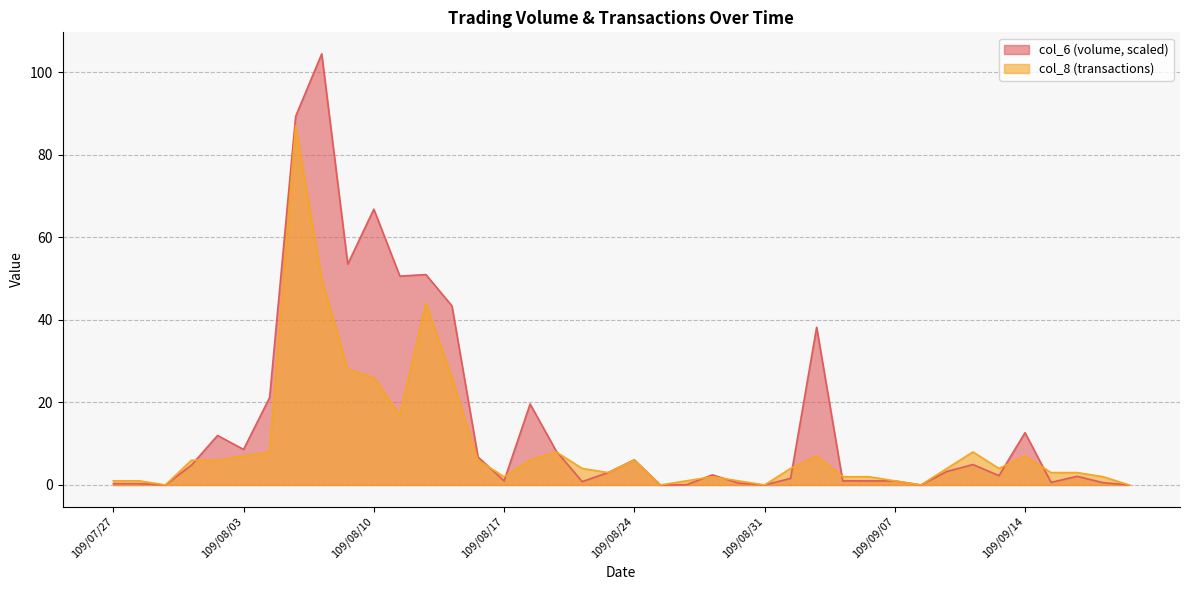

What is the label of the 29th point from the right?

109/08/11